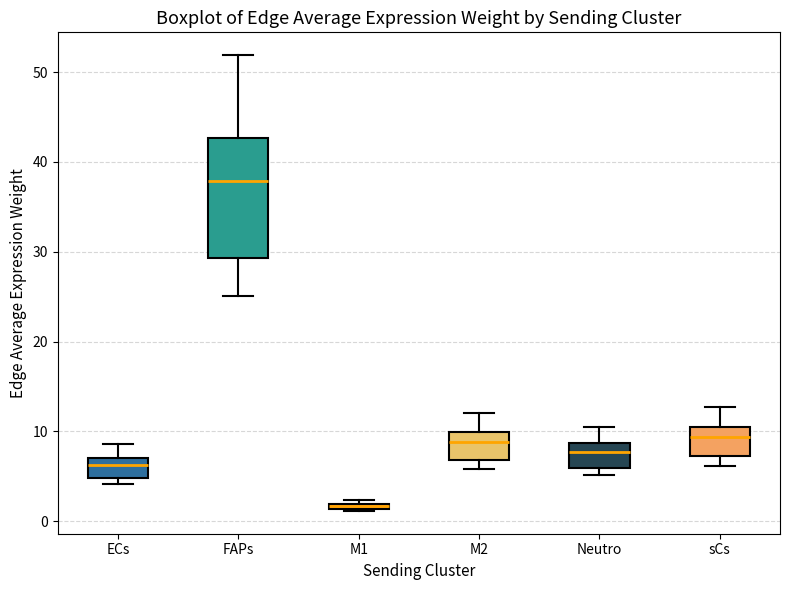

Where is the lower edge of the box for FAPs on the y-axis? The values are not printed on the chart, so give them approximately, as read against the axis.

29